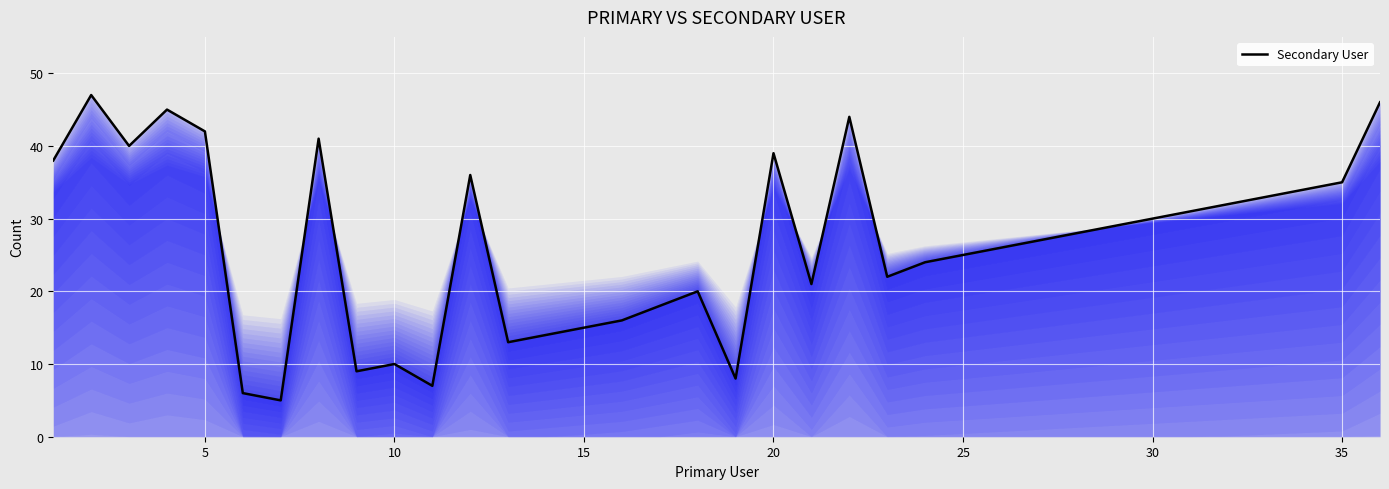

What is the smallest value displayed?

5